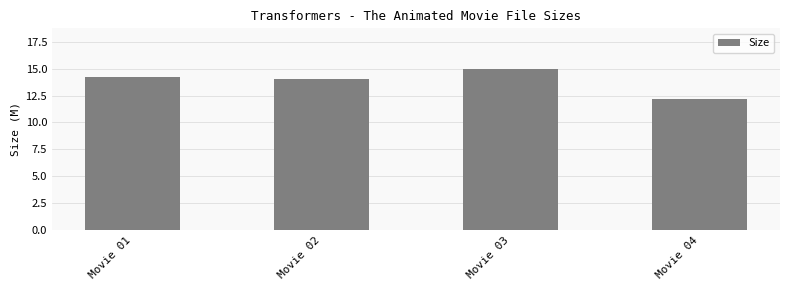

Reading left to right, transcribe all the data shown in this chart.

Movie 01=14.2	Movie 02=14.0	Movie 03=15.0	Movie 04=12.2